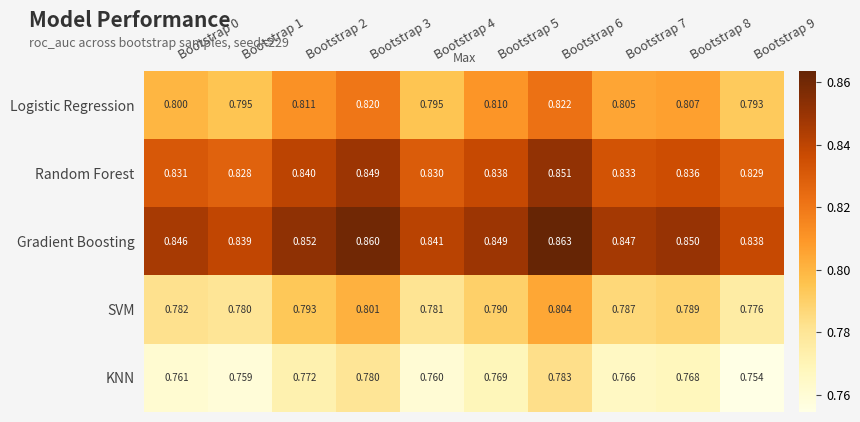

Is the value of SVM at Bootstrap 5 greater than the value of Logistic Regression at Bootstrap 2?

No